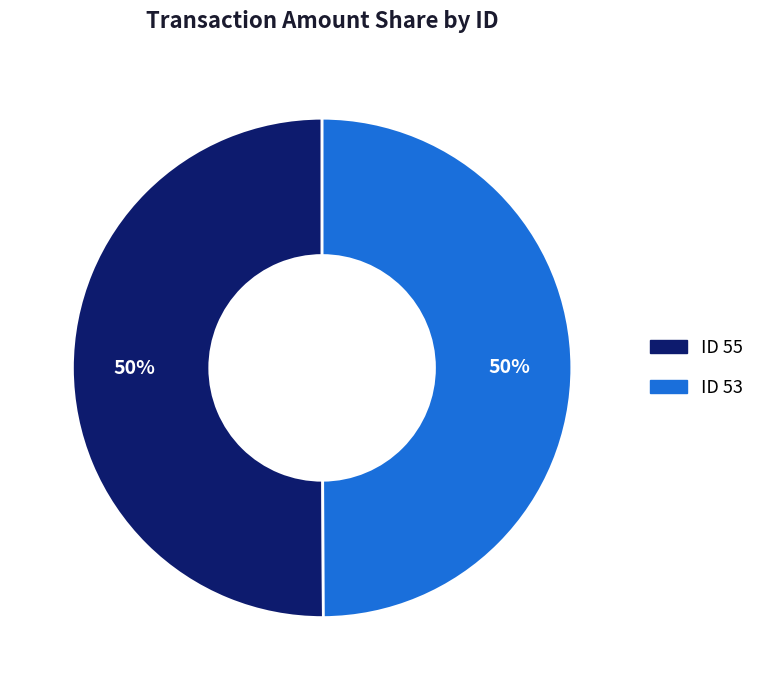

To the nearest percent, what percentage of the pie is ID 53?

50%